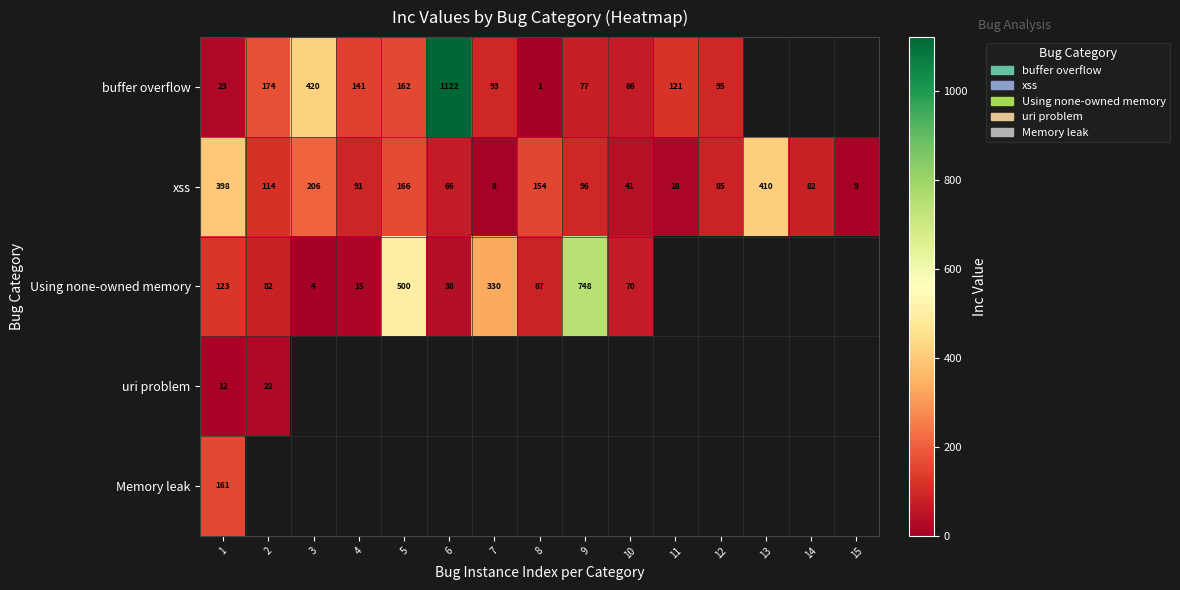

Is it true that uri problem equals 8.4 at 2?

False